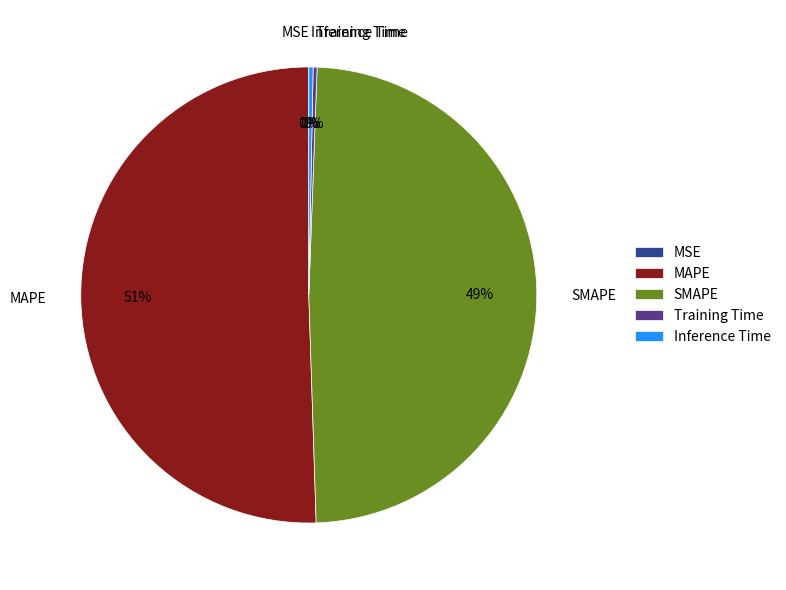

To the nearest percent, what is the difference between the largest and smallest slice percentages?

51%